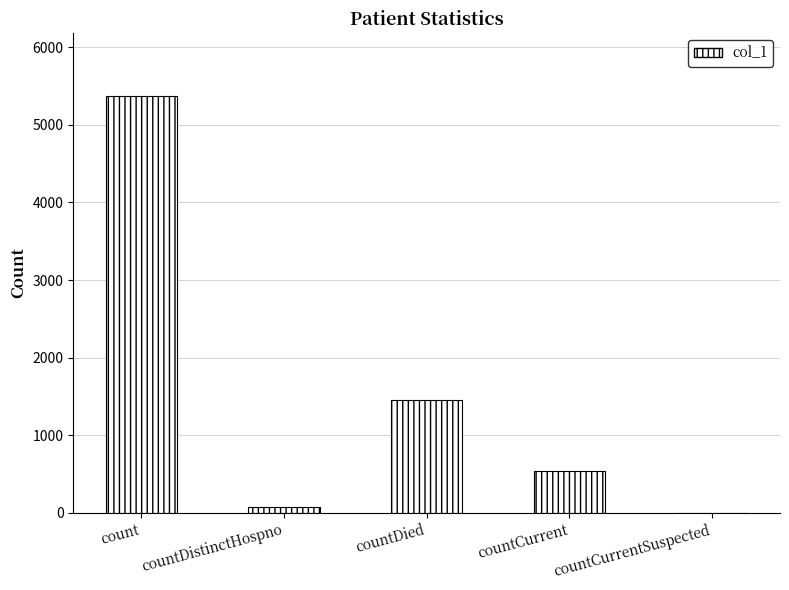

Does the chart contain stacked bars?

No